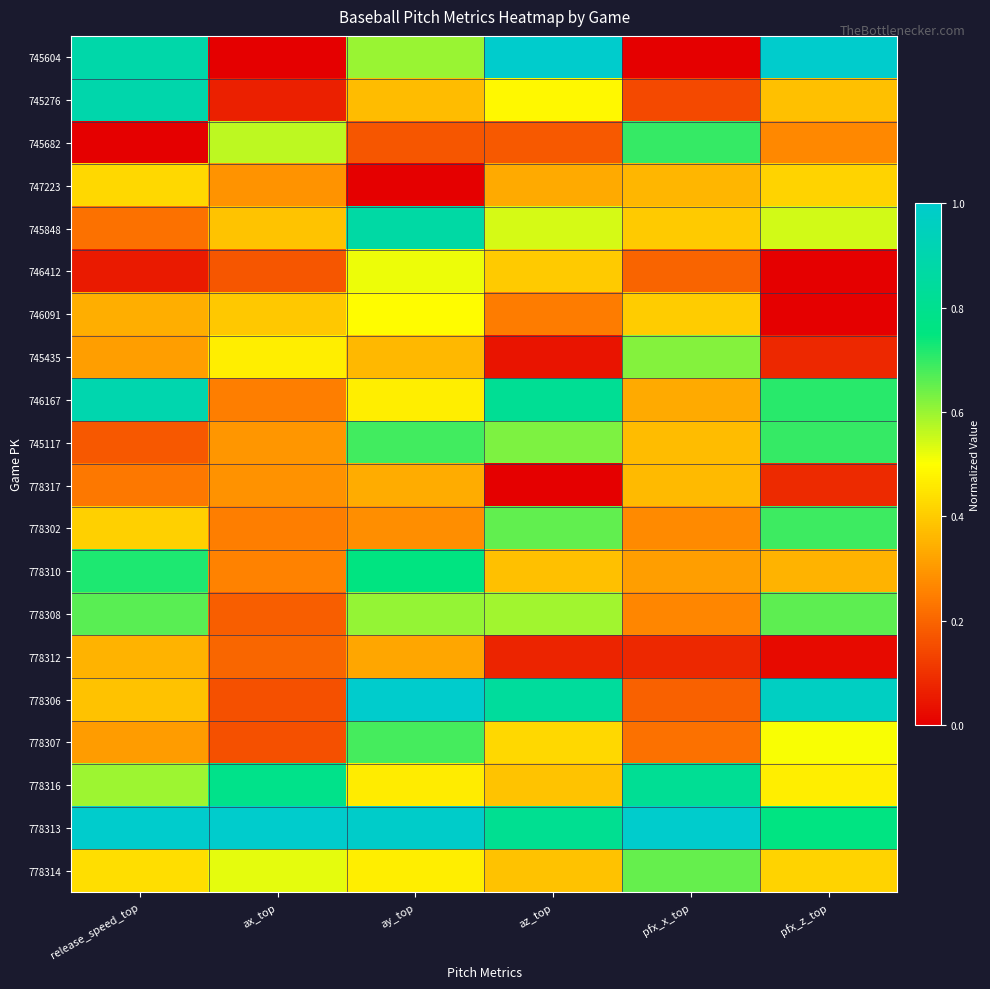

At how many categories does at least one series exceed 0?

6